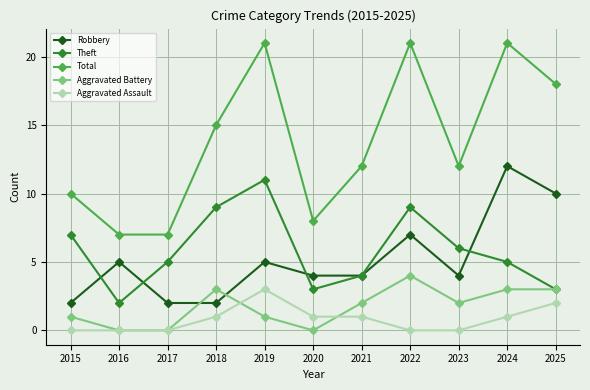

What is the difference between the Total values at 2019 and 2020?

13